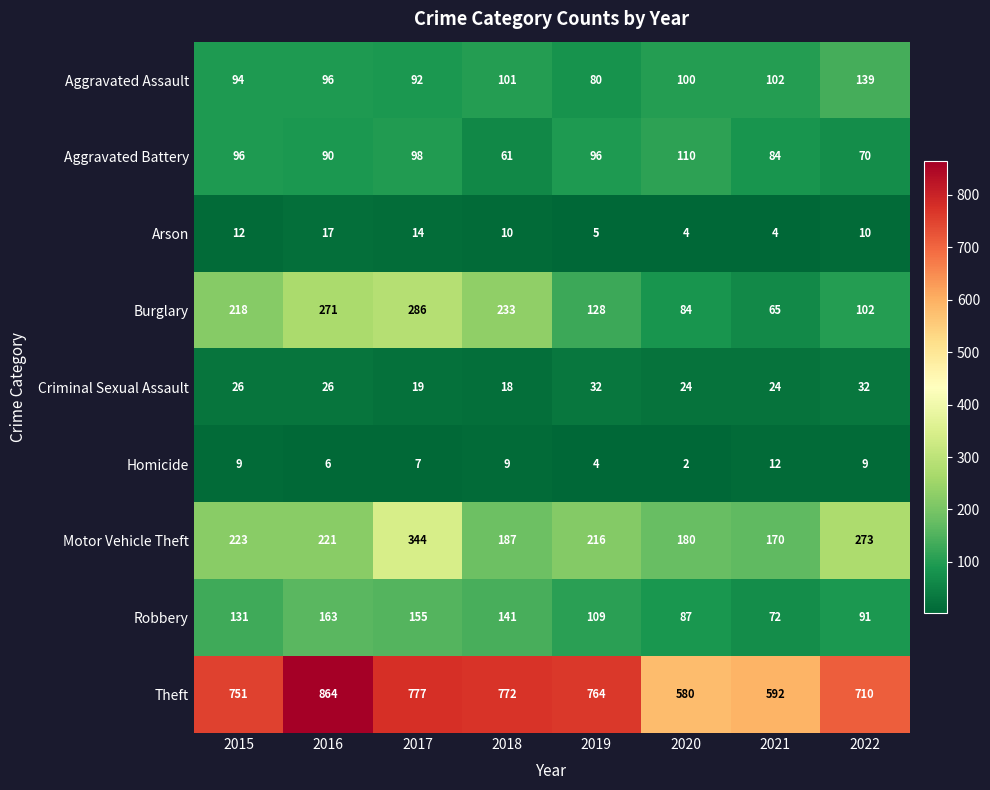

What is the difference between the maximum and second lowest values in the Homicide series?

8